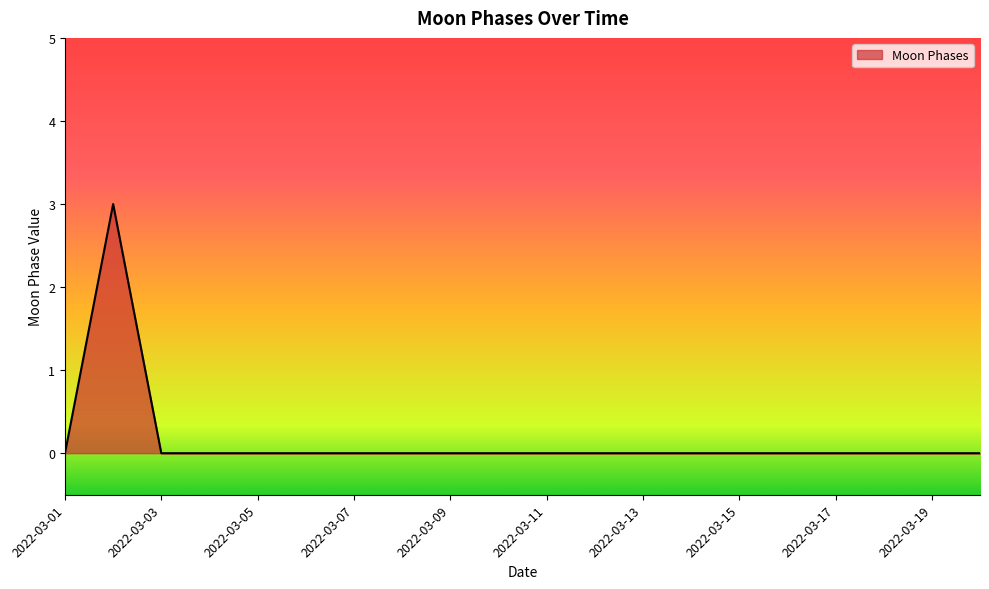

What is the maximum value shown in the chart?

3